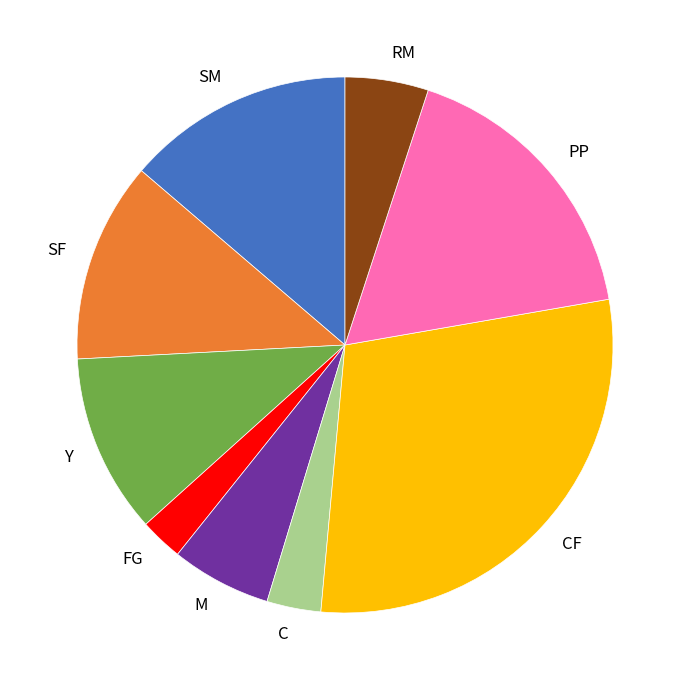

Which category has the smallest portion of the pie?

FG